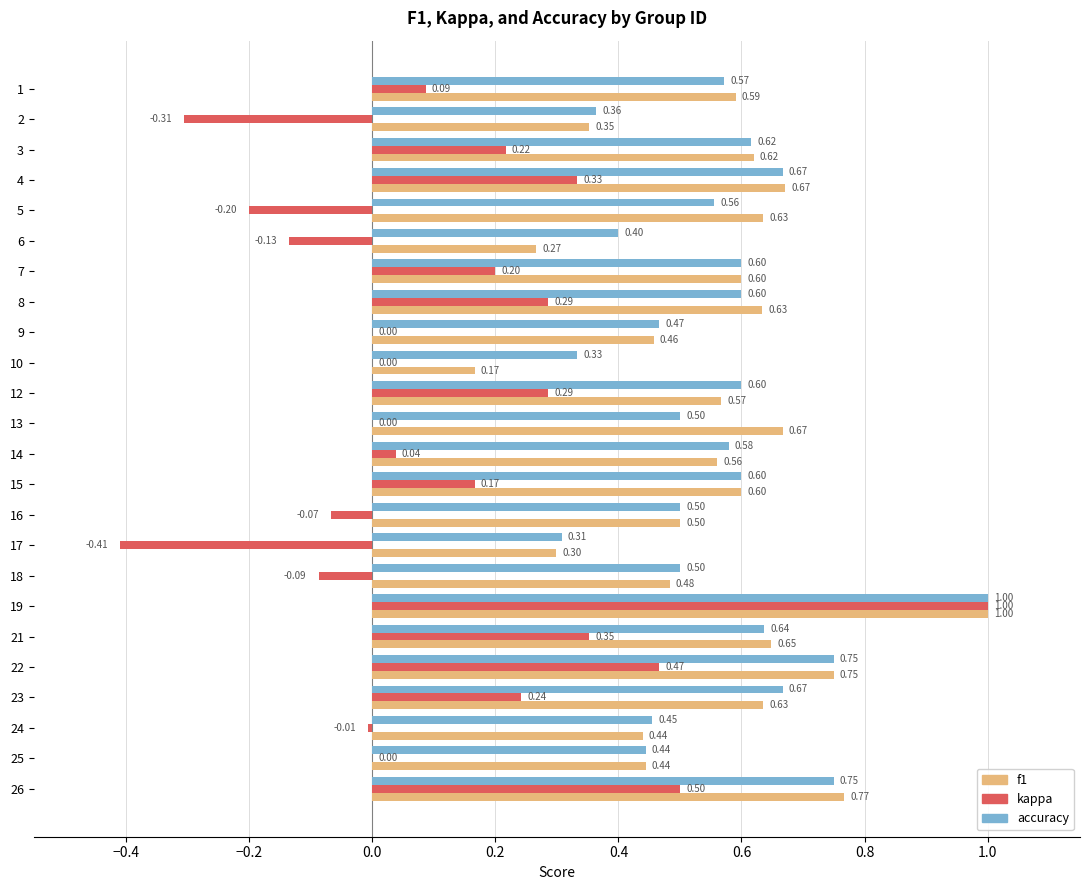

How many series are shown in this chart?

3